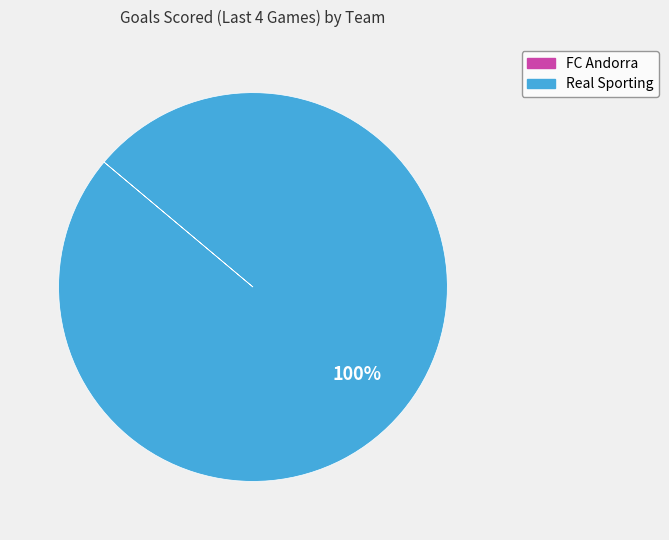

Does any single category account for the majority?

Yes